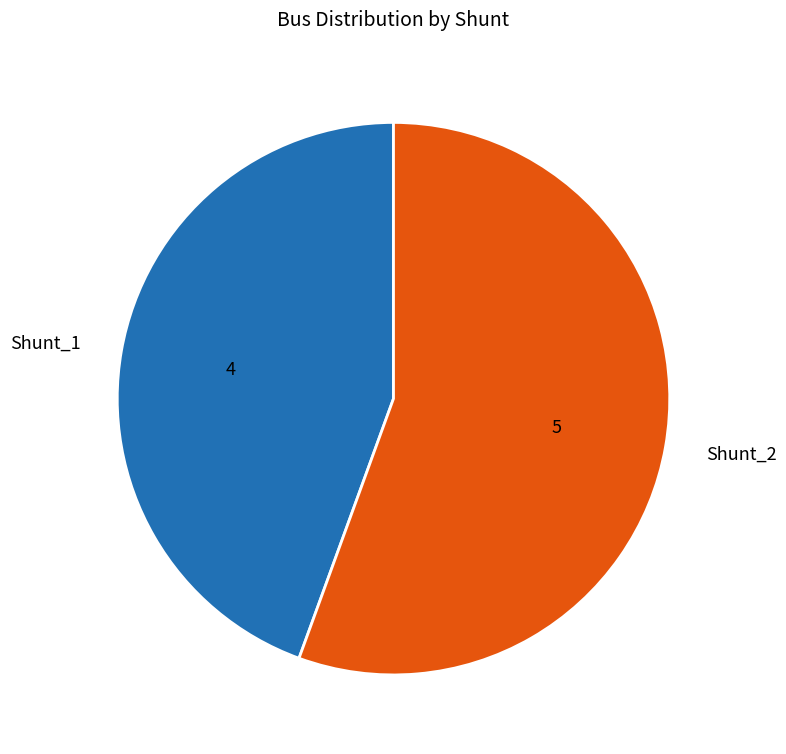

Which slice represents more than half of the pie?

Shunt_2